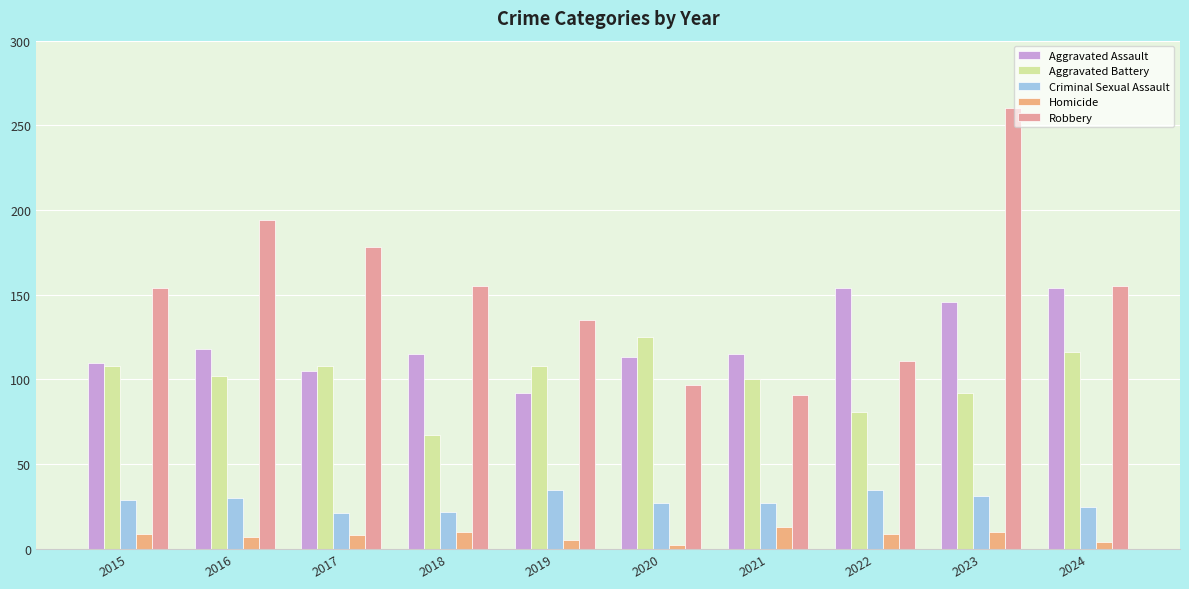

Count the number of categories in the chart.

10